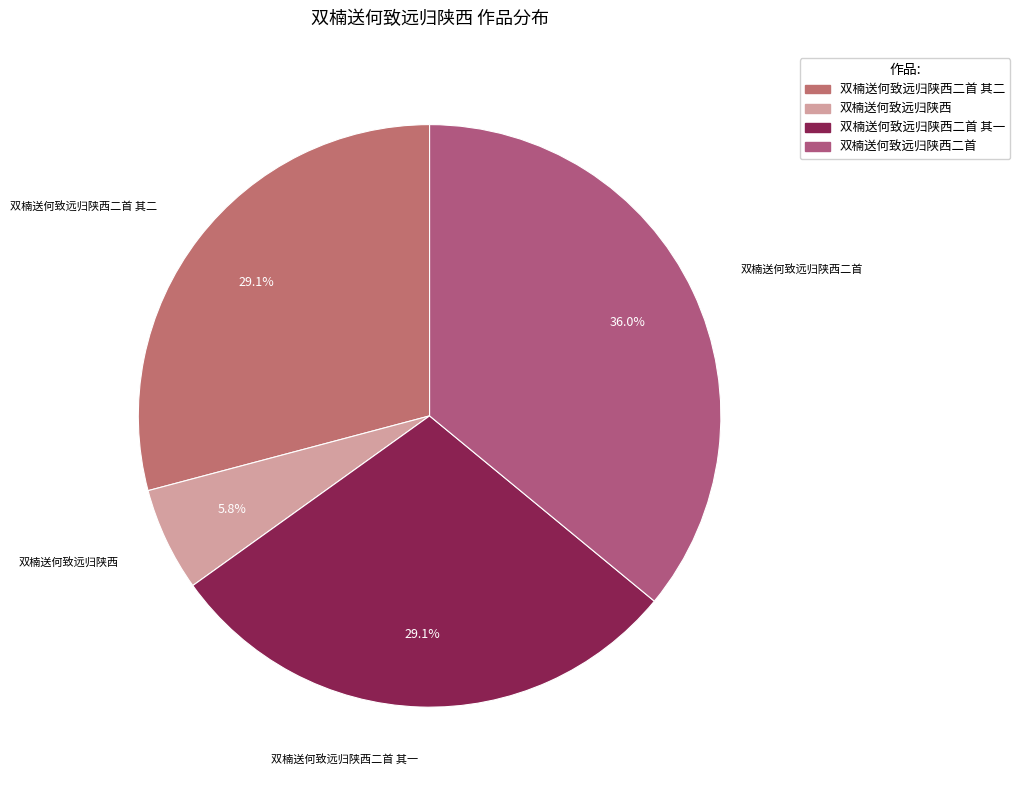

How many segments does this pie chart have?

4